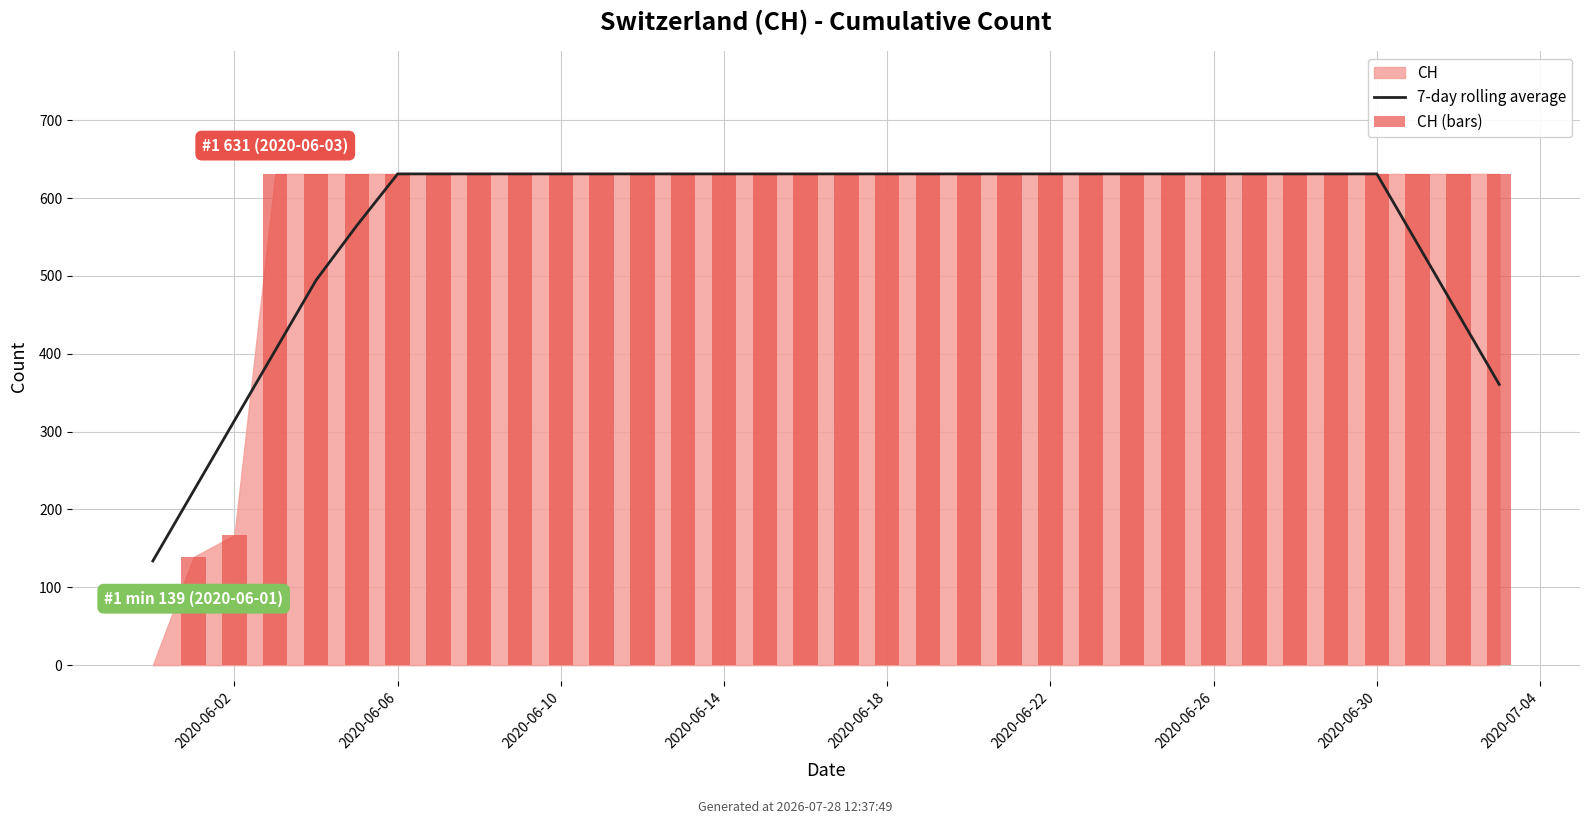

Read the CH (bars) value at 22.

631.0